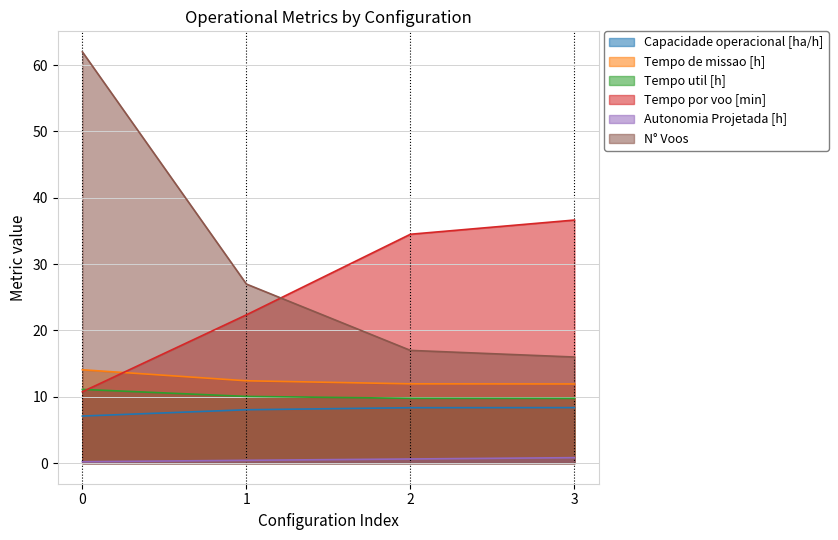

Where do N° Voos and Tempo por voo [min] first cross each other?

1 and 2